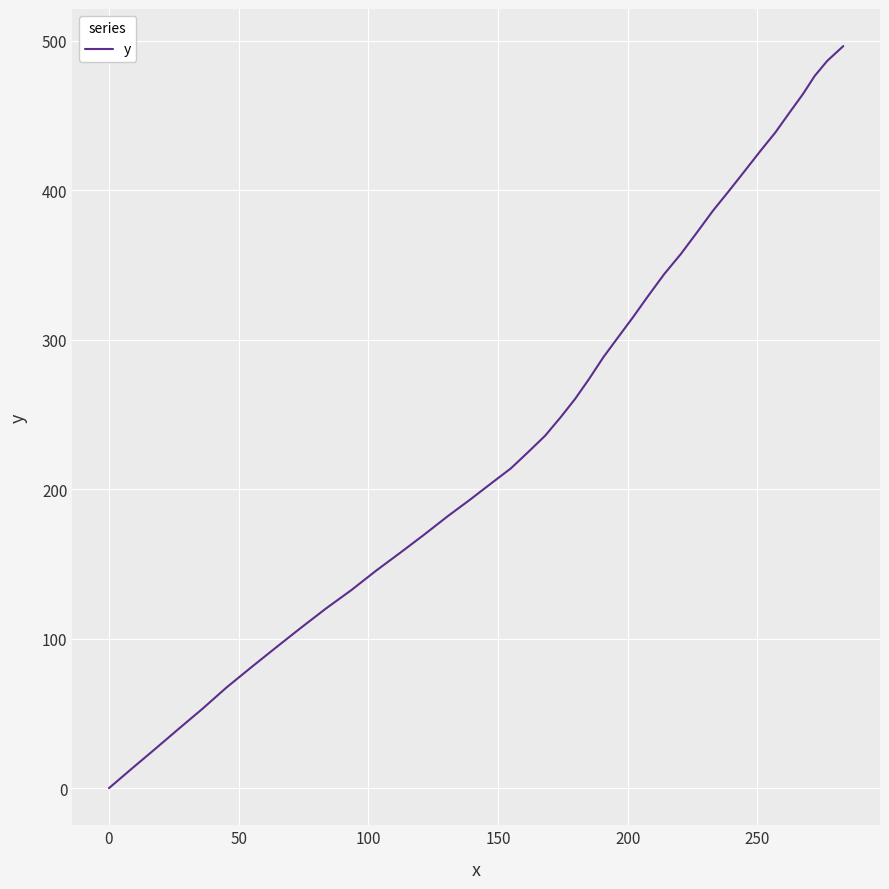

What is the difference between the maximum and minimum values?

496.3